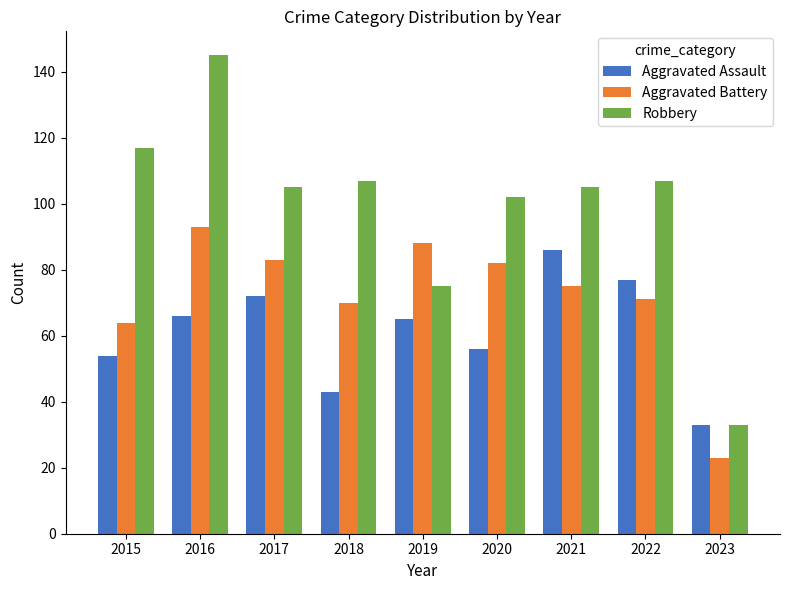

At how many categories does at least one series exceed 108?

2